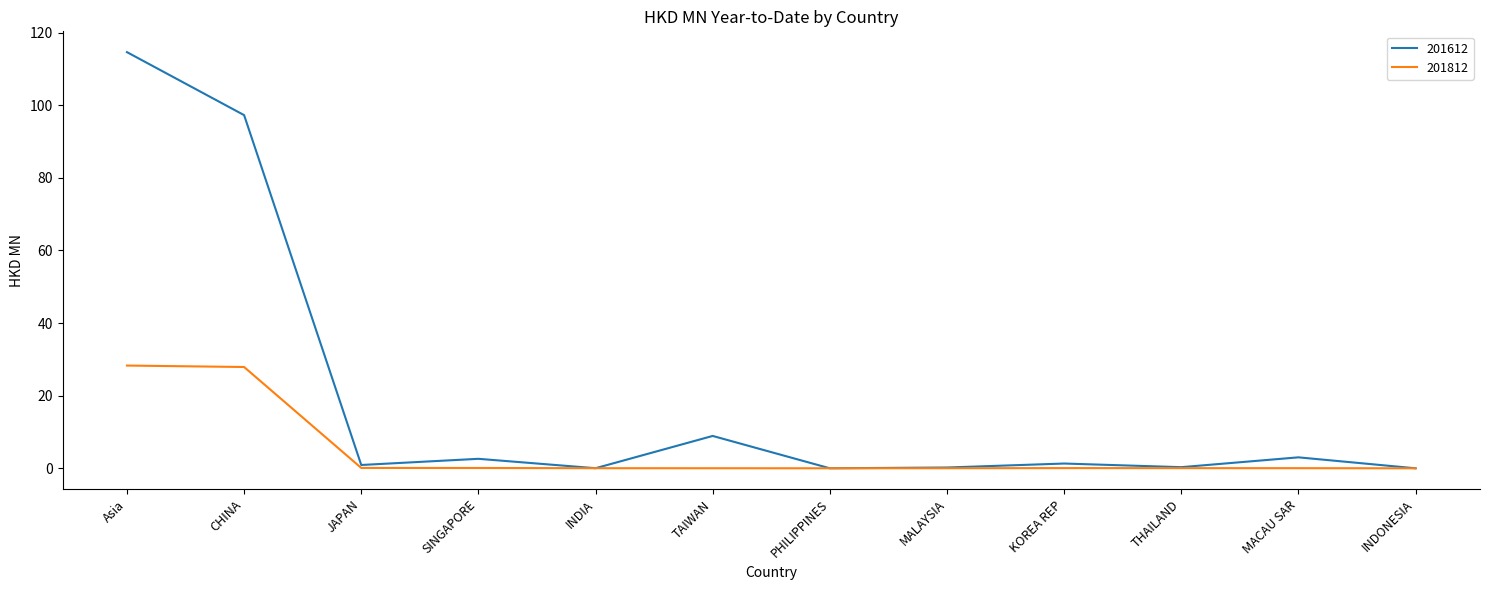

What is the difference between the second highest and minimum values in the 201812 series?

27.9